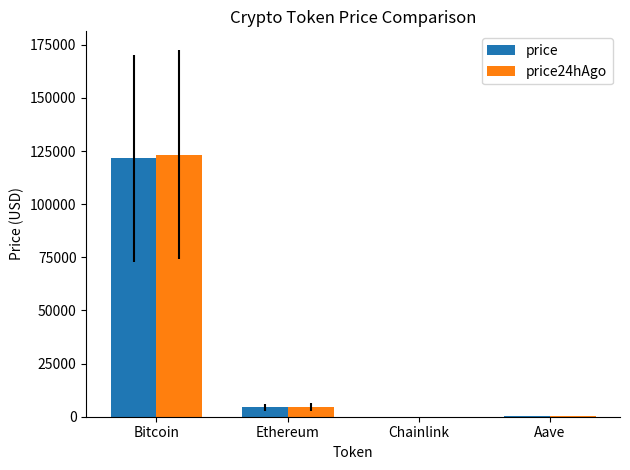

Which category has the highest value across all series?

Bitcoin